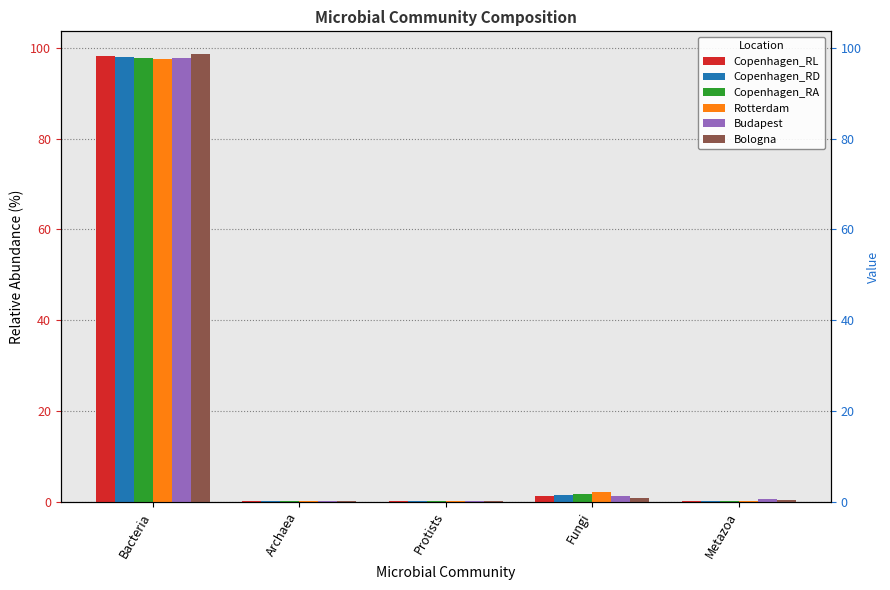

Which has a higher value, Metazoa or Protists?

Metazoa